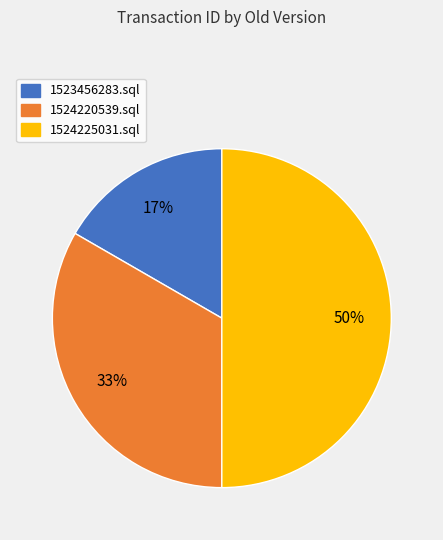

Do 1523456283.sql and 1524225031.sql together represent more than half of the pie?

Yes